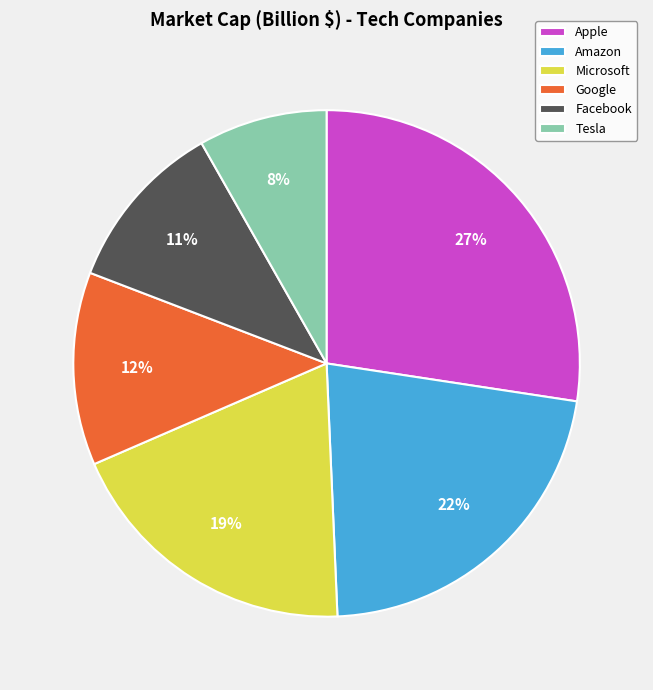

How many segments does this pie chart have?

6